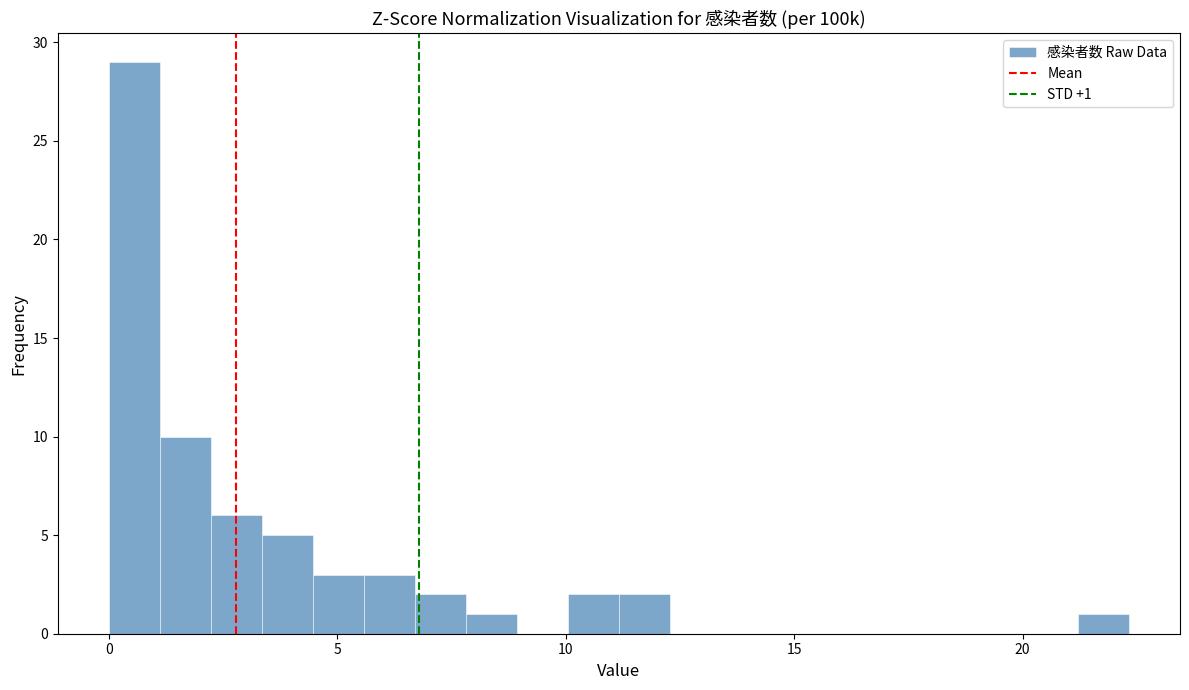

Read against the x-axis, roughly where is the centre of the tallest bar?

0.5